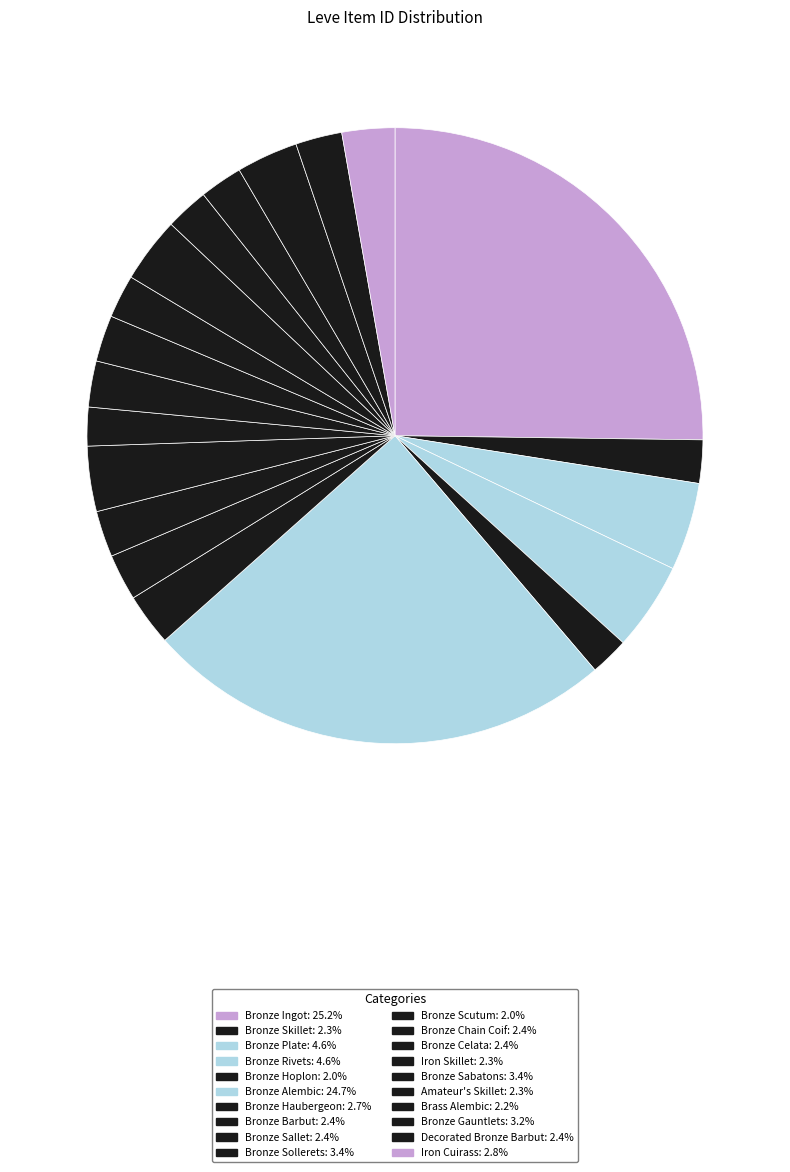

Do Bronze Hoplon and Bronze Celata together represent more than half of the pie?

No